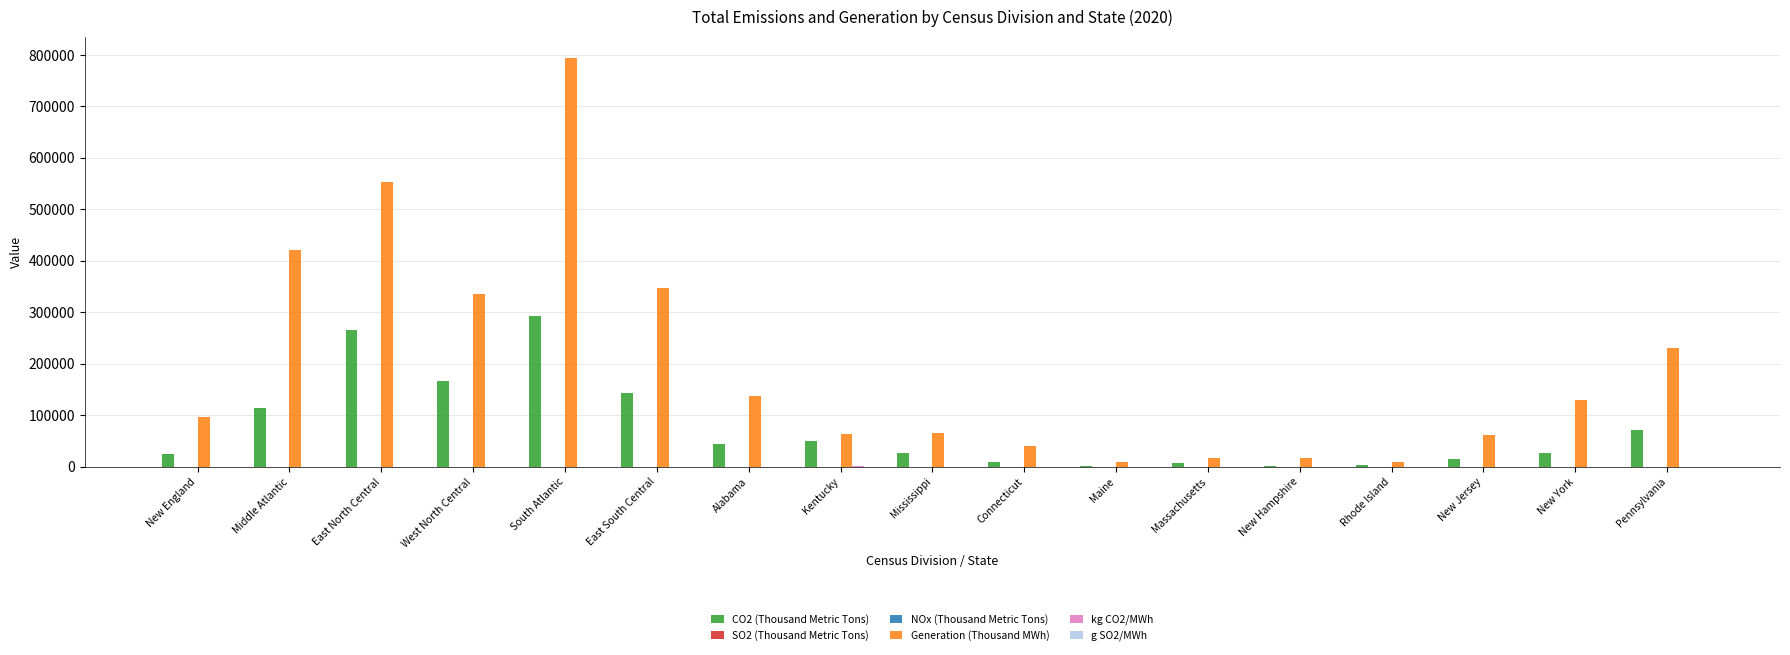

Which series has the largest total across all categories?

Generation (Thousand MWh)